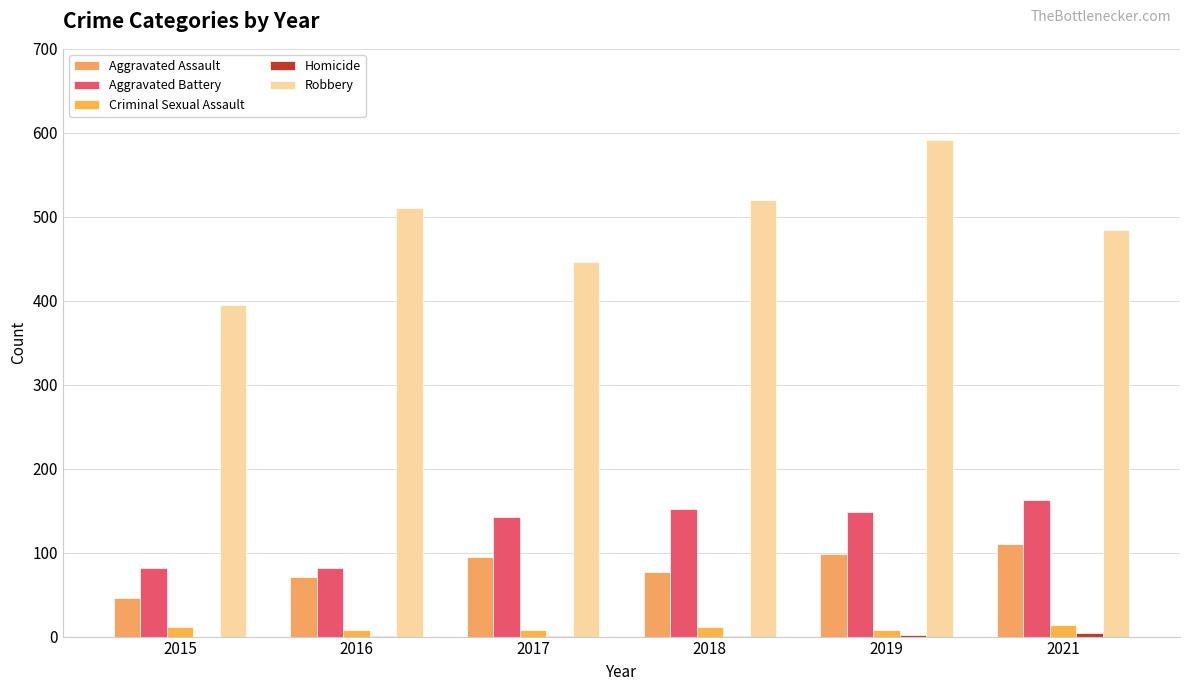

What is the maximum value for Aggravated Assault?

110